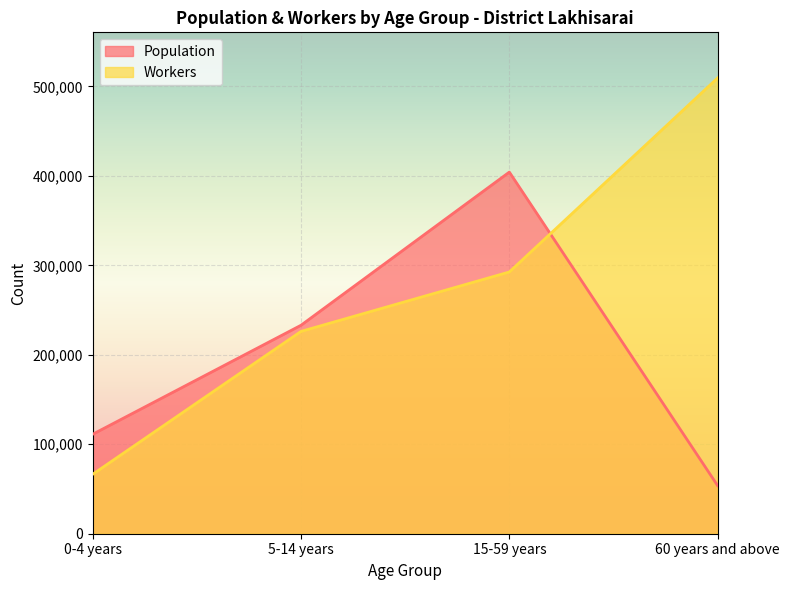

What is the sum of the Workers values at 15-59 years and 60 years and above?

802225